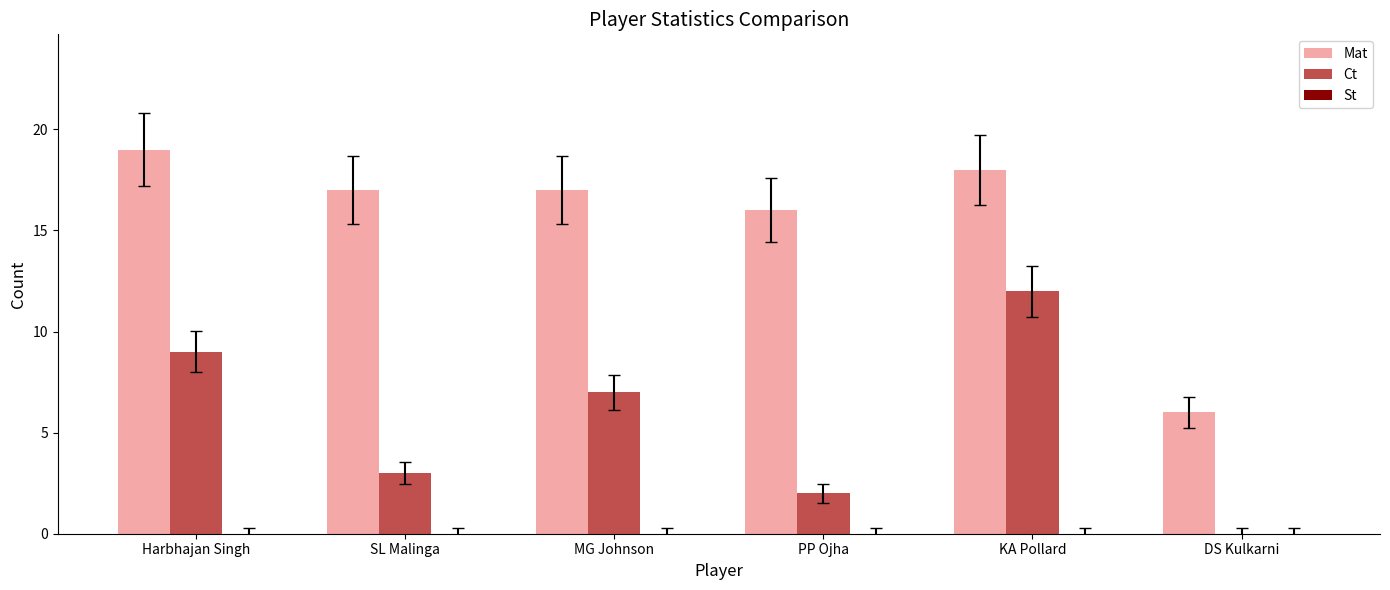

What is the sum of the Ct values at MG Johnson and DS Kulkarni?

7